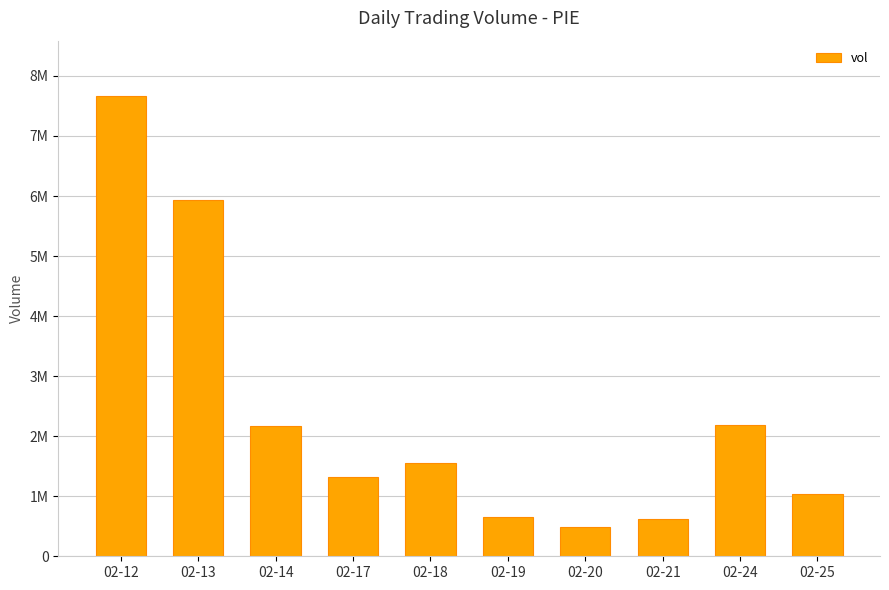

What is the minimum value shown in the chart?

481400